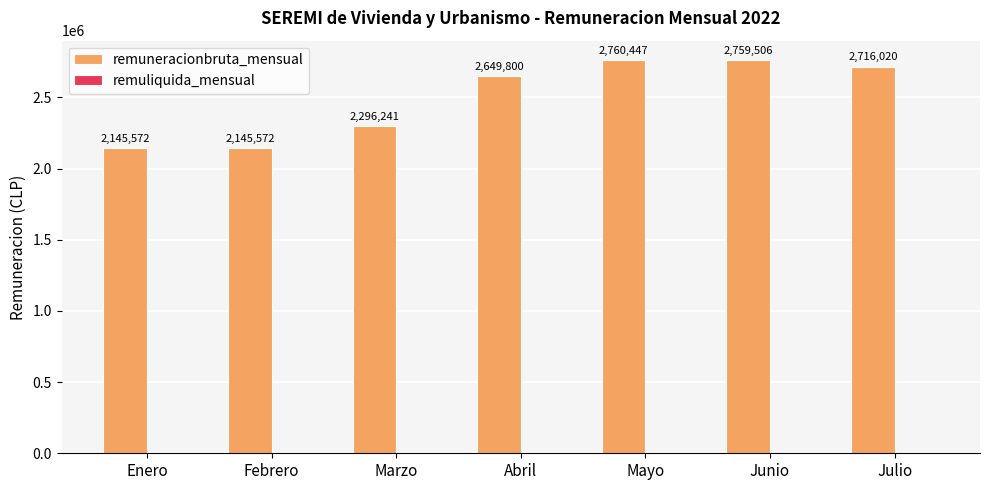

Which category has the highest value across all series?

Mayo